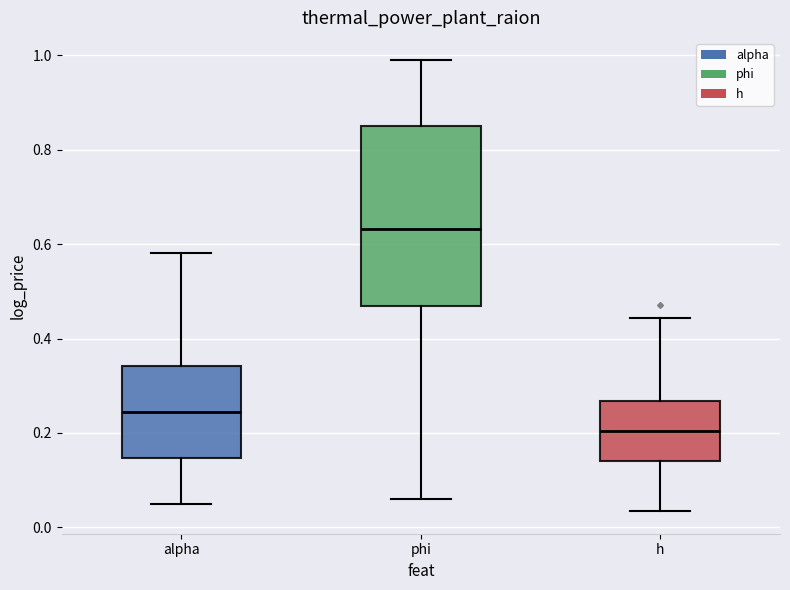

Reading left to right, read every box against the y-axis: the position of its median line, the range the box covers, and the ends of its whiskers. The values are not printed on the chart, so give them approximately, as read against the axis.

alpha: median 0.24, box 0.14 to 0.34, whiskers 0.06 to 0.58
phi: median 0.64, box 0.46 to 0.84, whiskers 0.06 to 0.98
h: median 0.20, box 0.14 to 0.26, whiskers 0.04 to 0.44